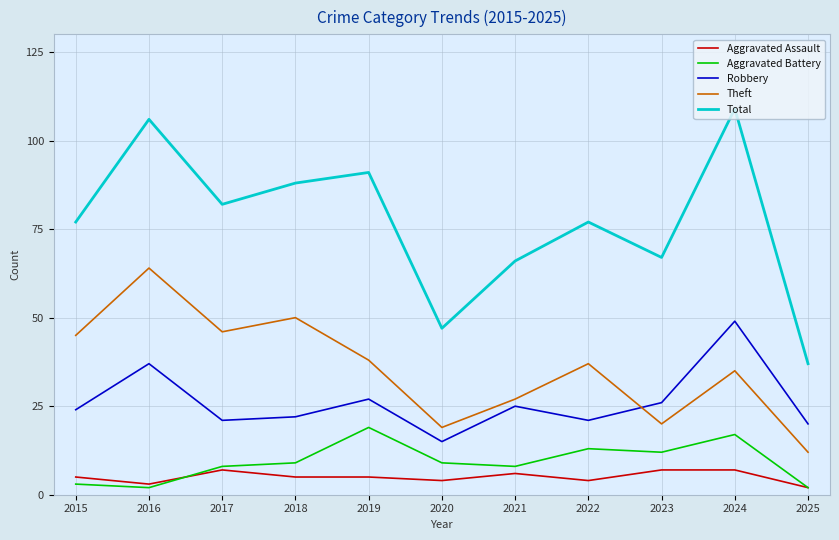

What is the difference between the Robbery values at 2019 and 2016?

10